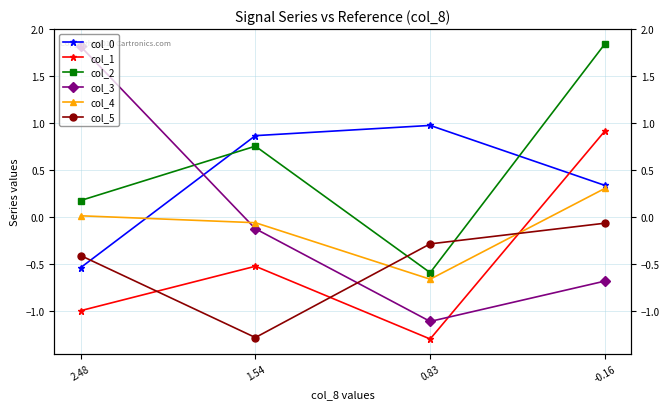

Is the value of col_0 at 2.48 greater than the value of col_5 at 2.48?

No